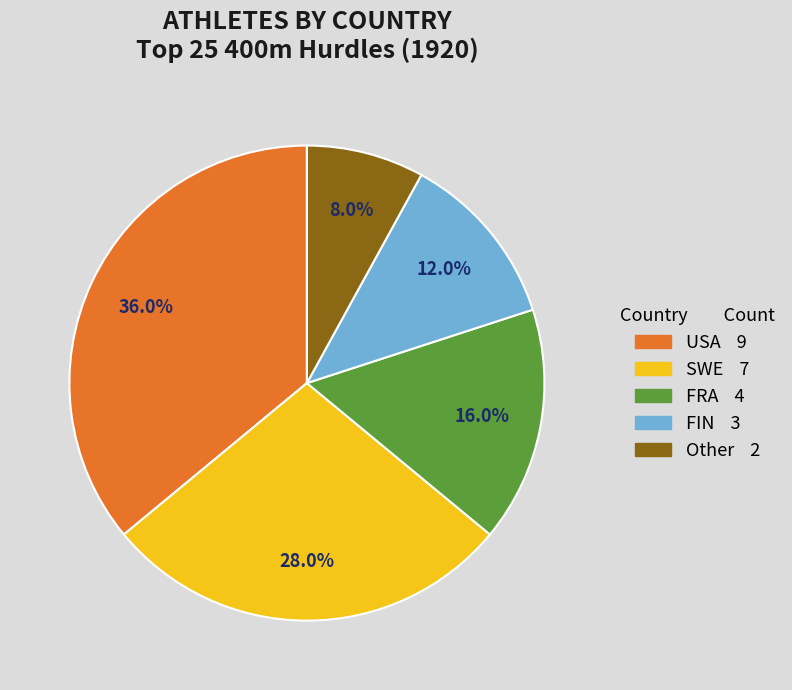

What is the largest slice in the pie chart?

USA